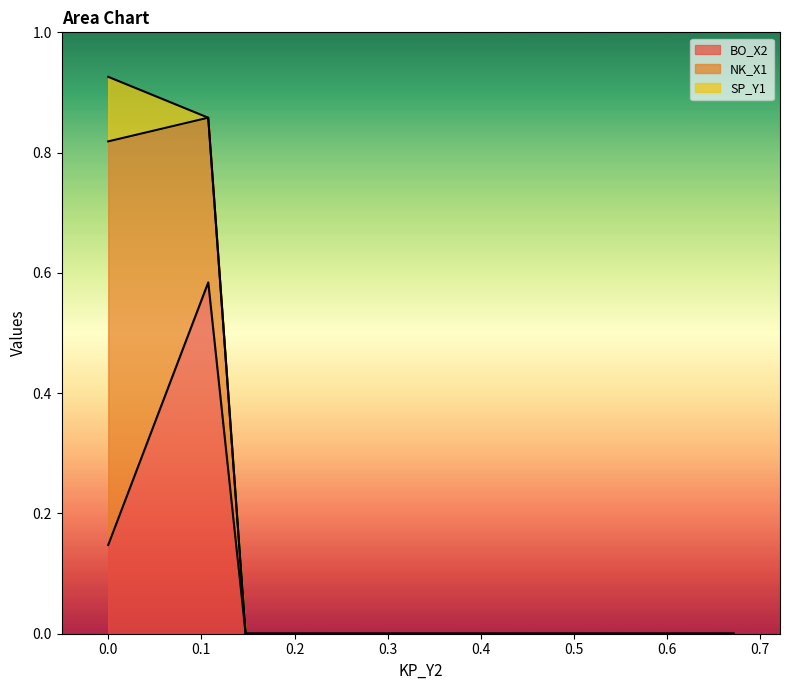

What is the sum of all SP_Y1 values?

0.1